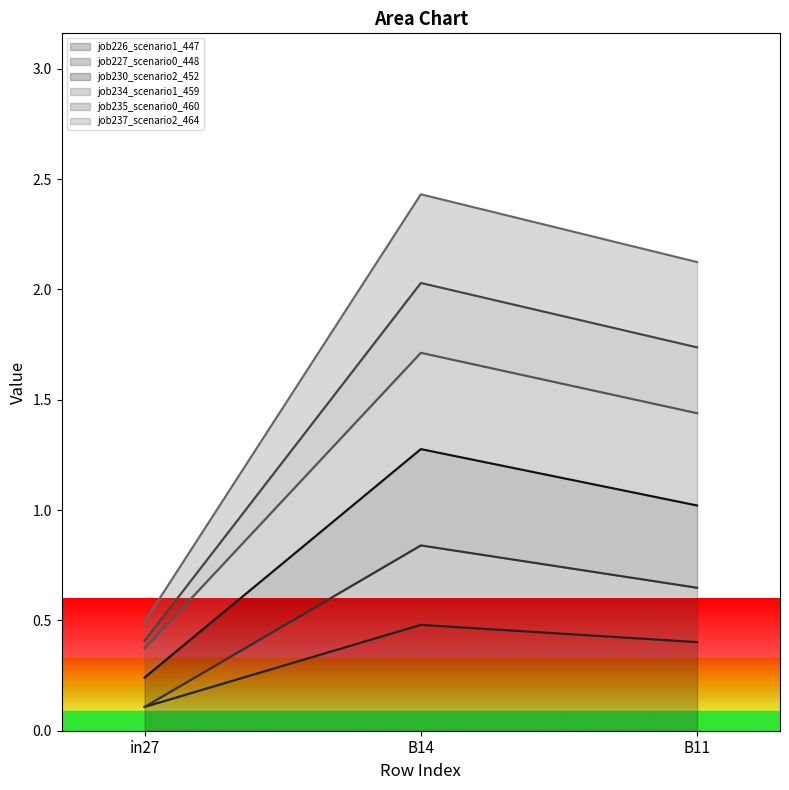

At B11, list the series in order from smallest to largest.

job226_scenario1_447, job227_scenario0_448, job237_scenario2_464, job230_scenario2_452, job235_scenario0_460, job234_scenario1_459